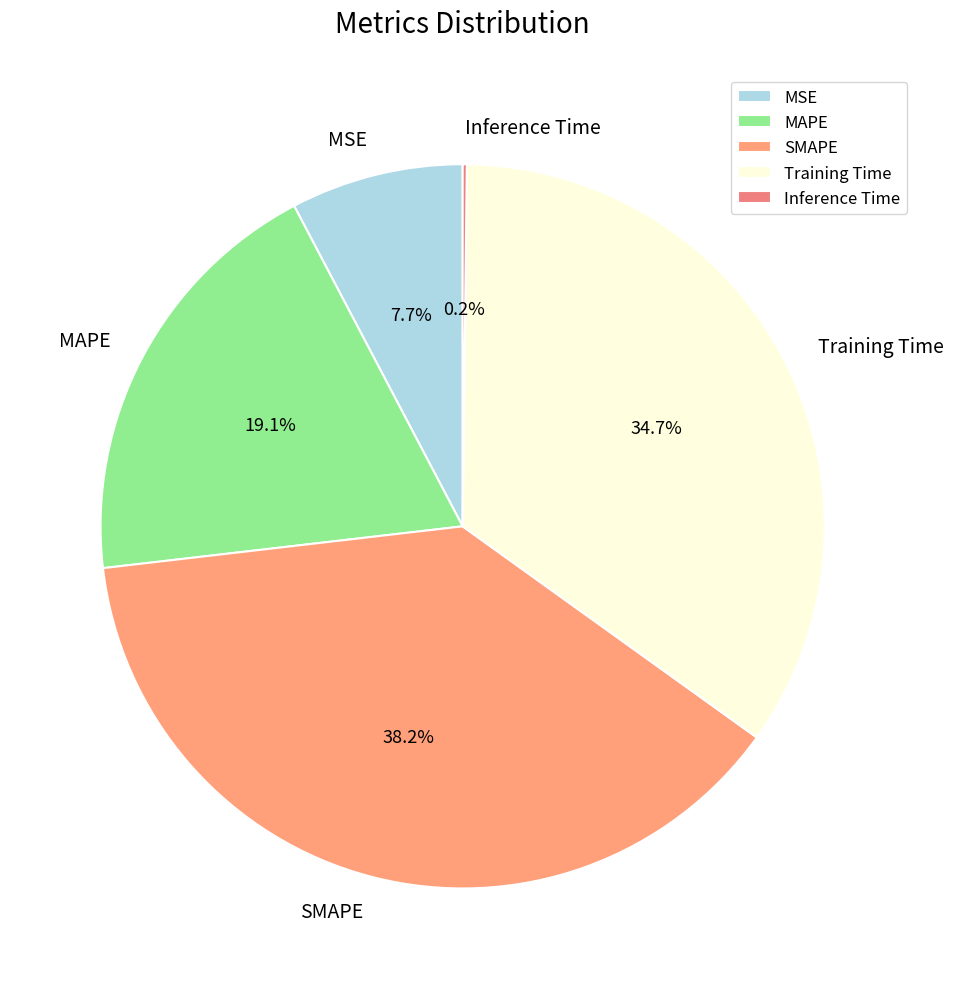

True or false: SMAPE accounts for 38% of the total.

True